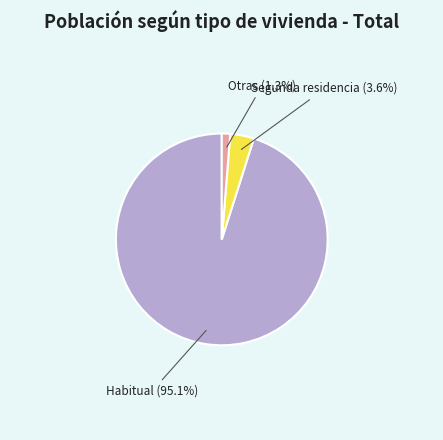

Is there a majority slice in this chart?

Yes